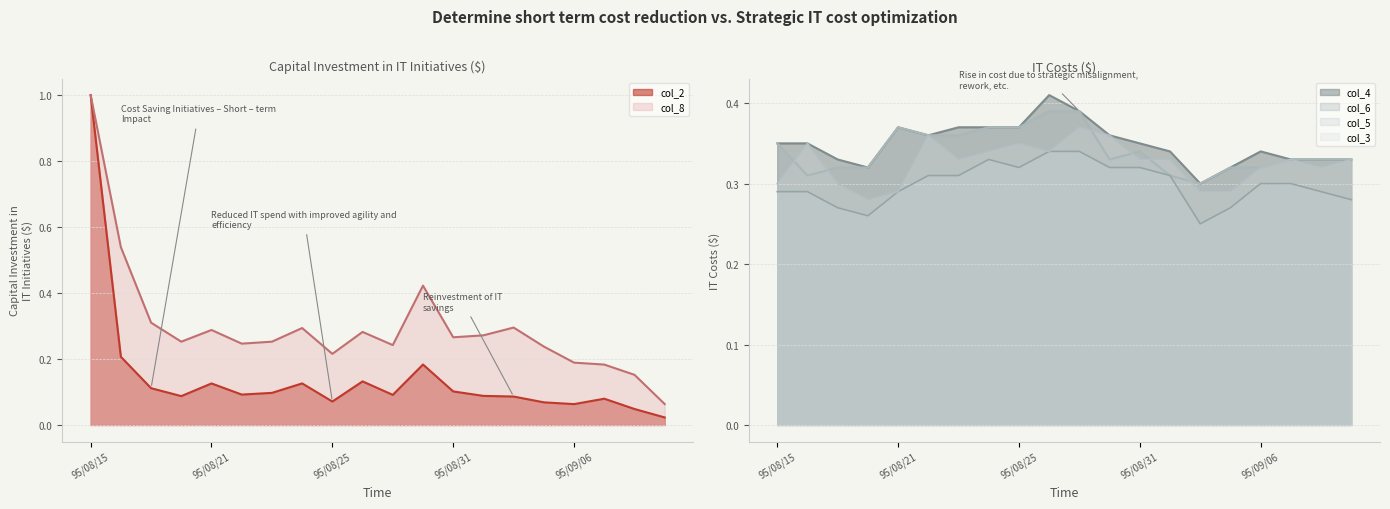

What is the difference between the maximum and second lowest values in the col_5 series?

0.1